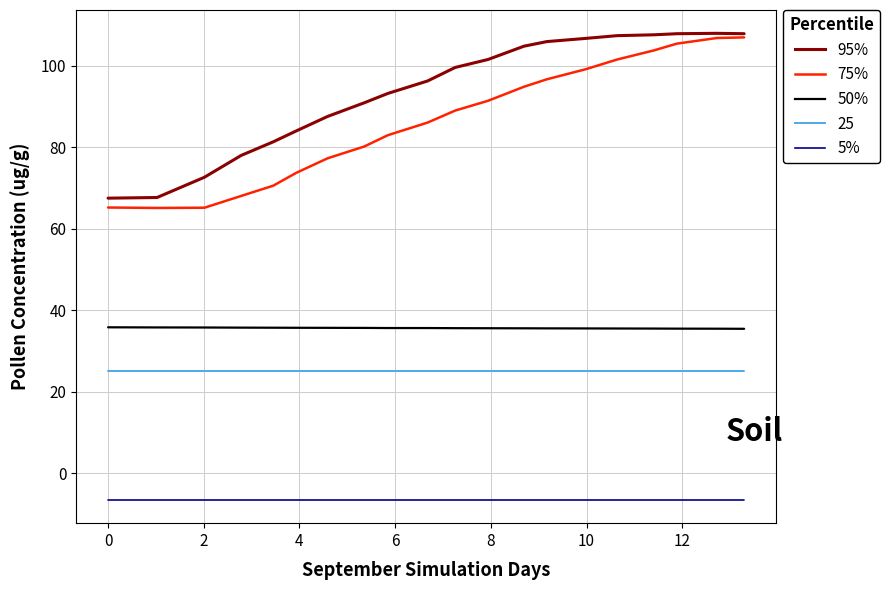

True or false: 75% and 50% intersect in this chart.

False